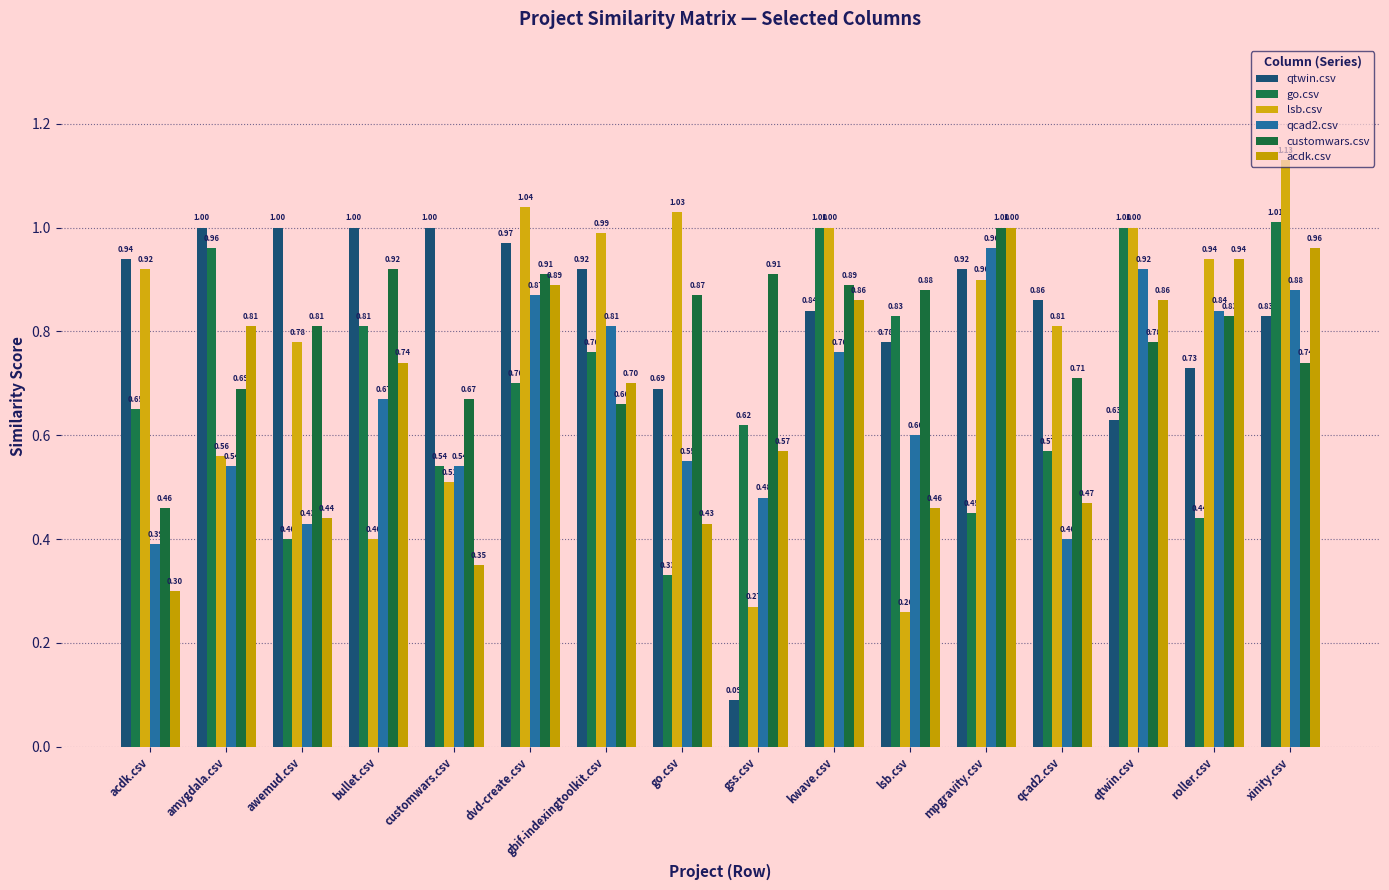

Is the value of qtwin.csv at qcad2.csv greater than the value of go.csv at go.csv?

Yes